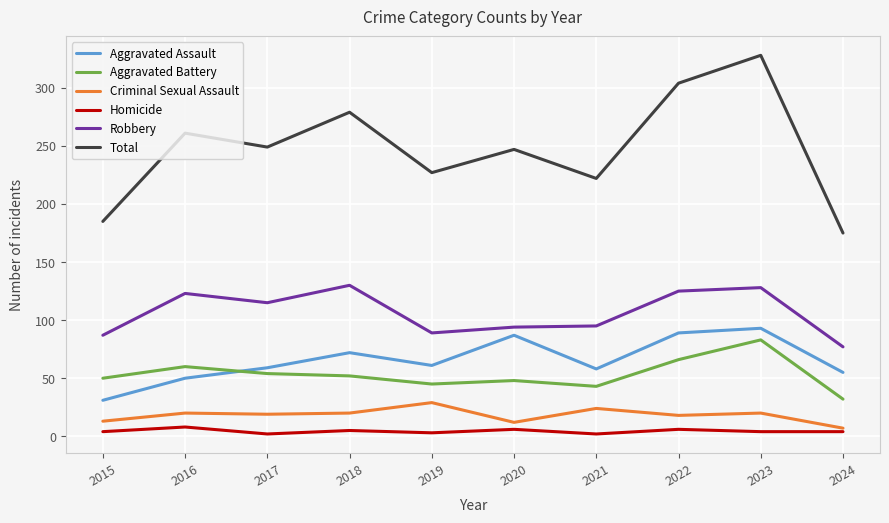

Which series has the widest spread of values?

Total